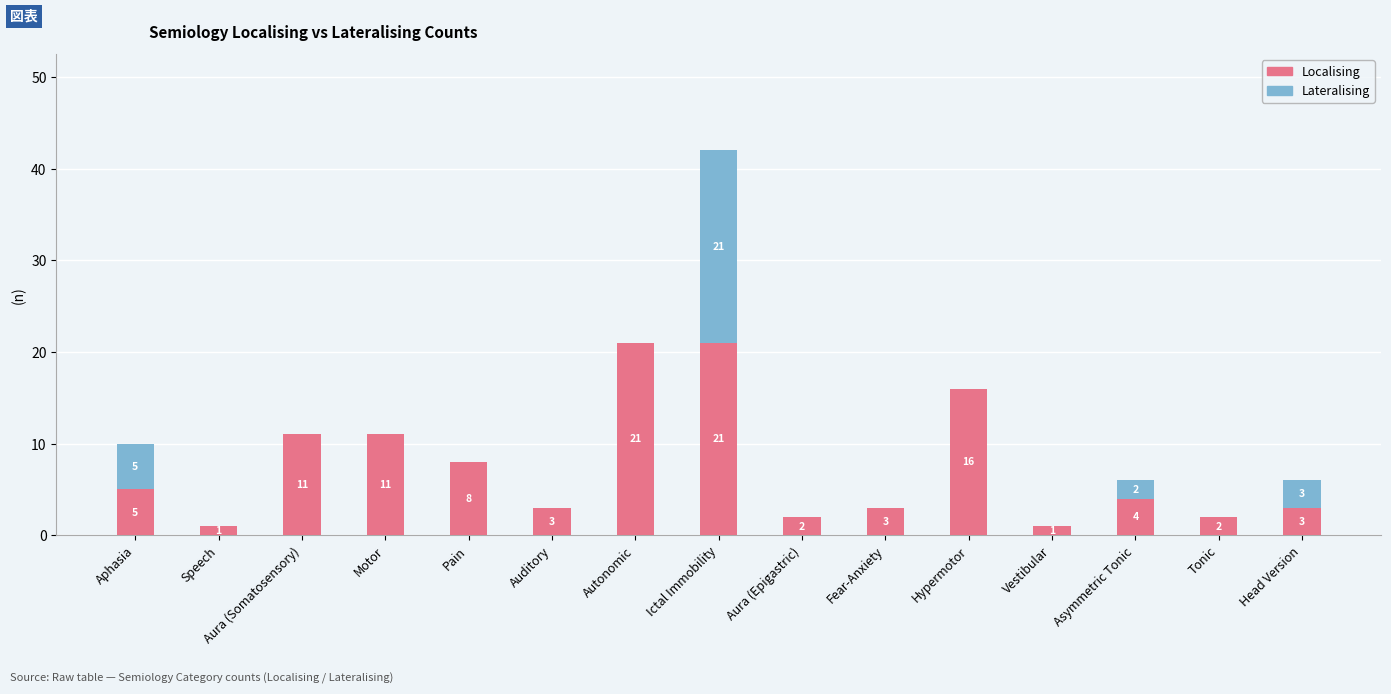

What is the maximum value for Localising?

21